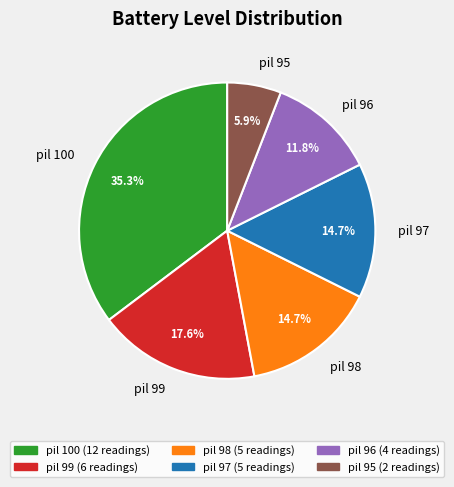

How many segments does this pie chart have?

6